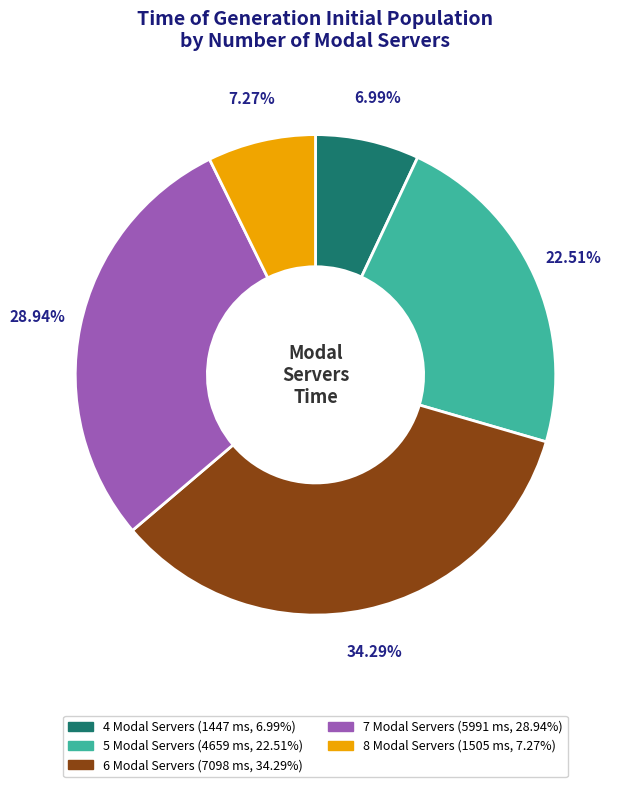

Does any single category account for the majority?

No